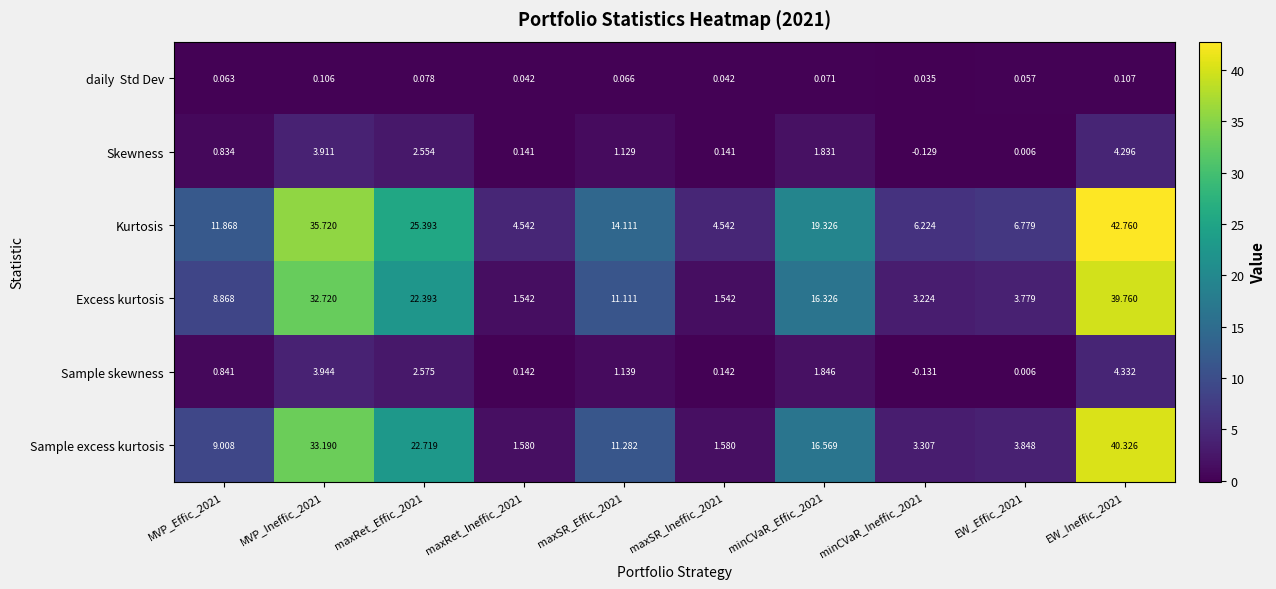

Which series changed the most between maxRet_Effic_2021 and maxSR_Ineffic_2021?

Sample excess kurtosis